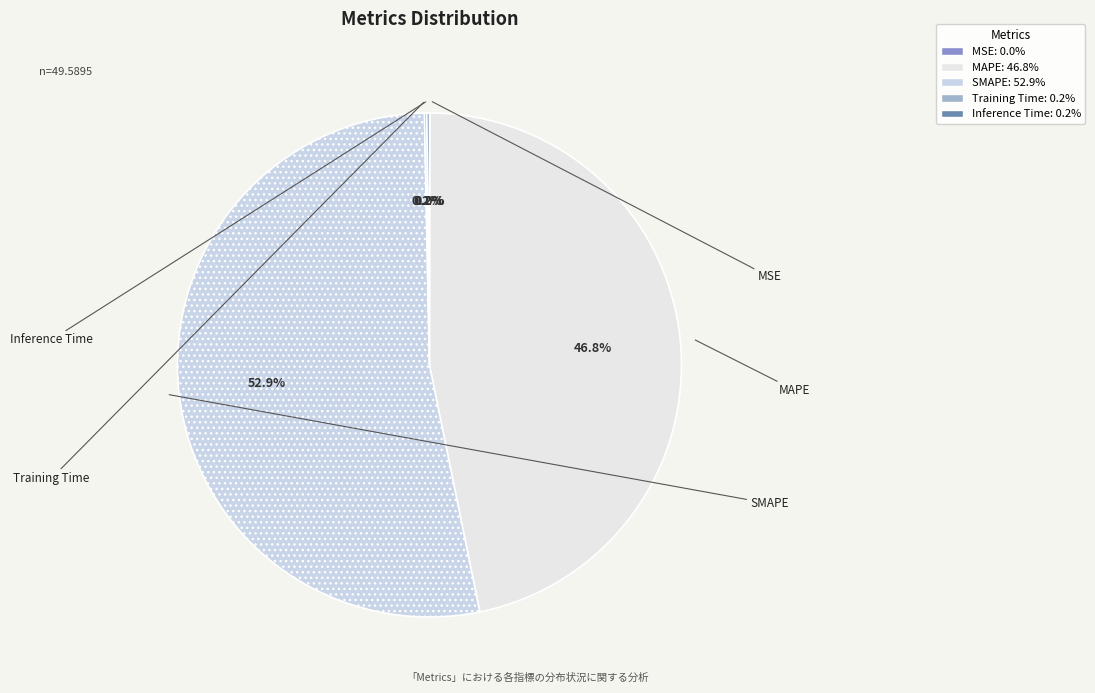

What is the largest slice in the pie chart?

SMAPE